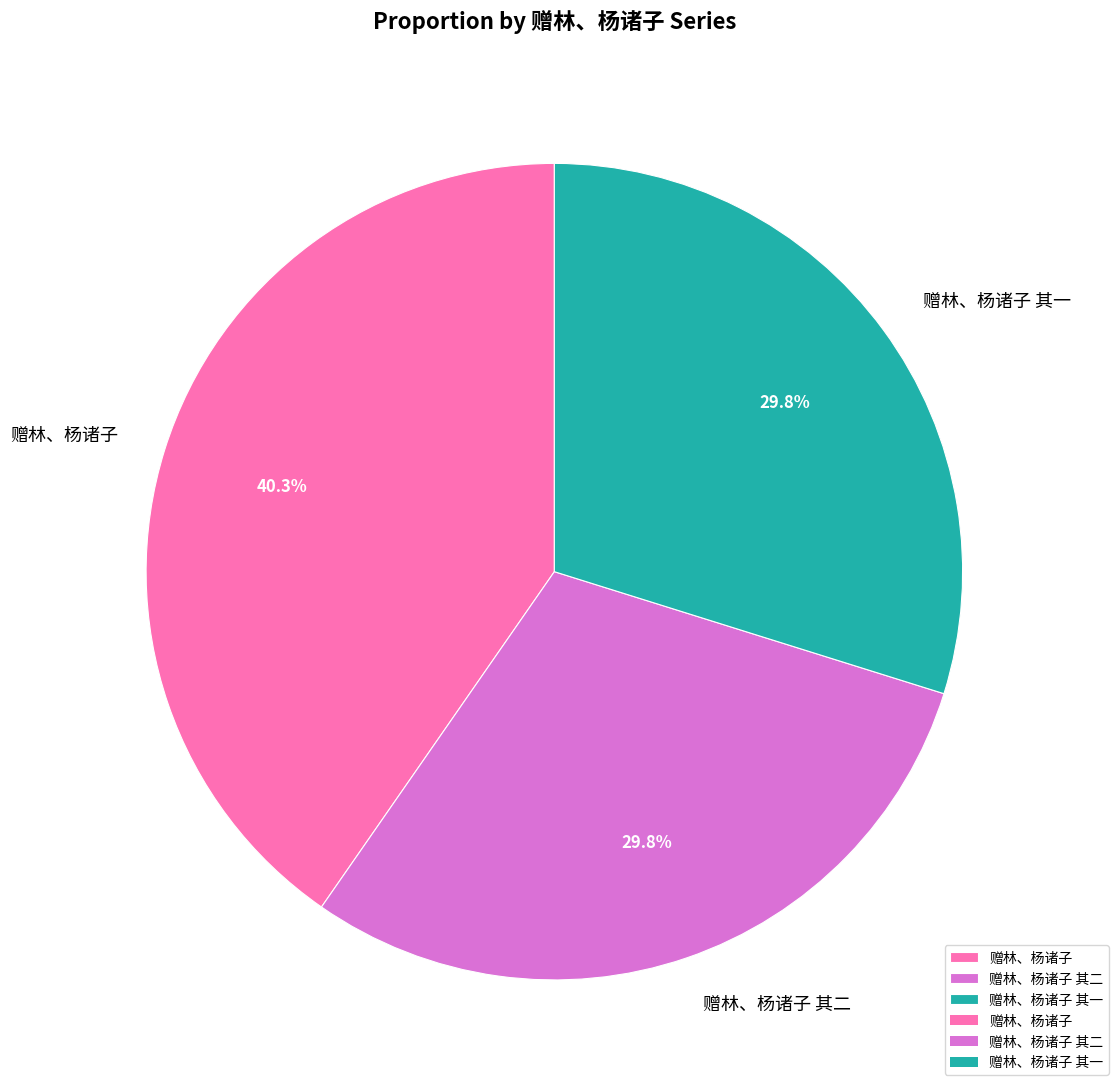

What is the ratio of the value at 赠林、杨诸子 to the value at 赠林、杨诸子 其一?

1.4